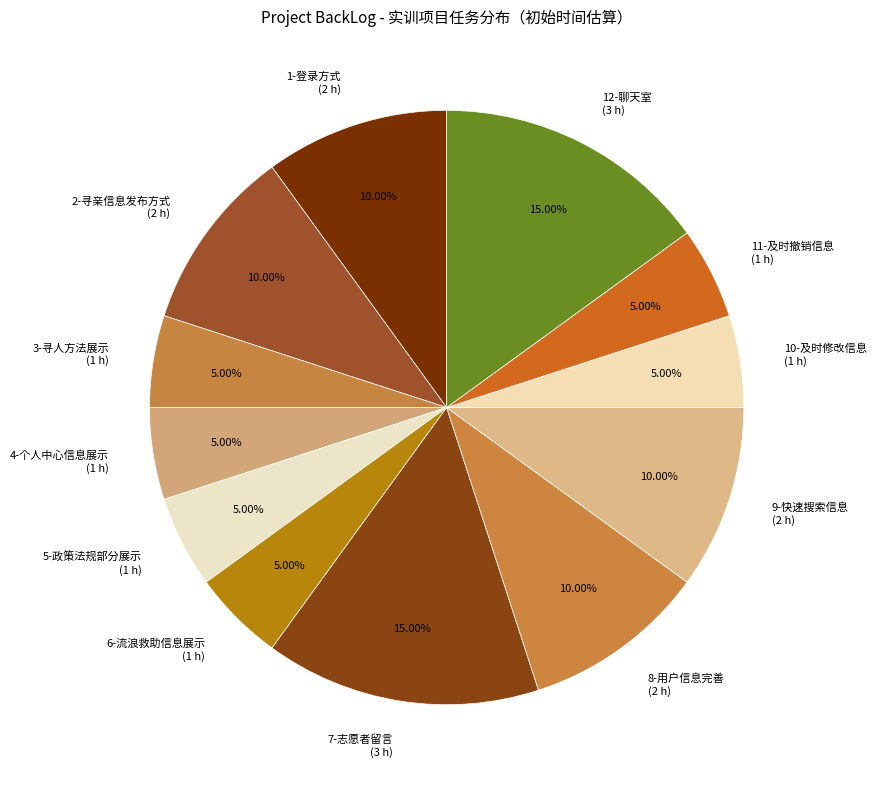

What is the ratio of the value at 8-用户信息完善 to the value at 9-快速搜索信息?

1.0